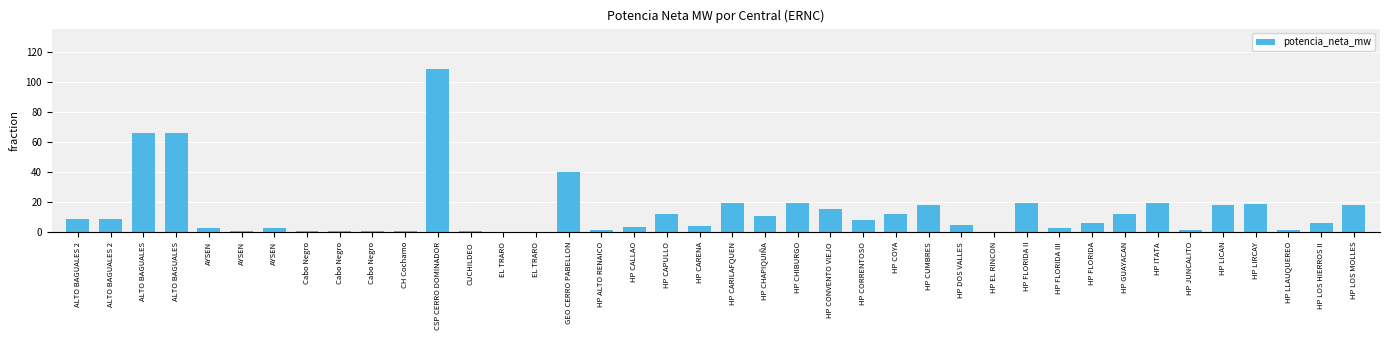

How many data points are above 8?

20